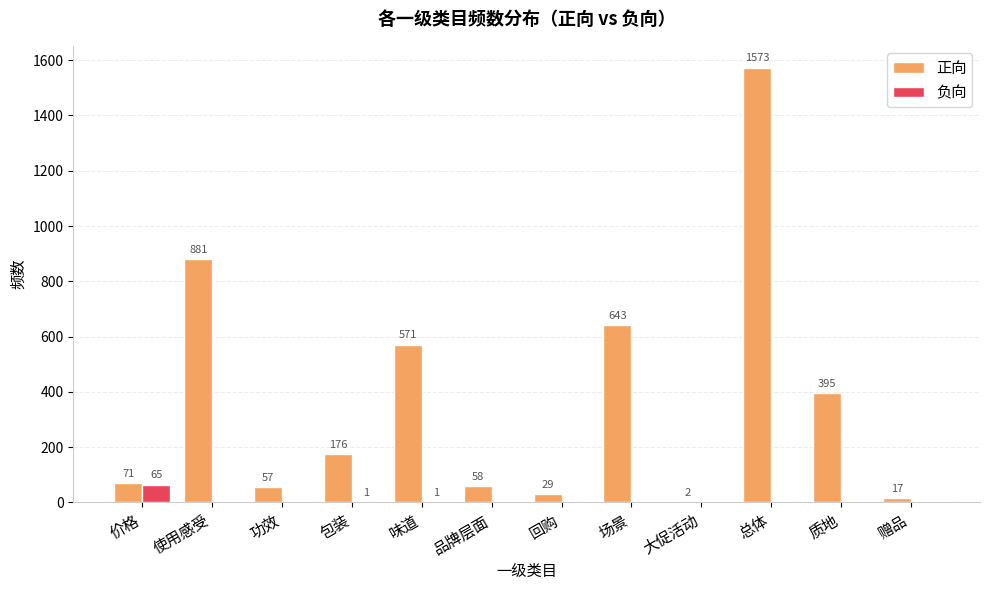

Which series changed the most between 品牌层面 and 总体?

正向